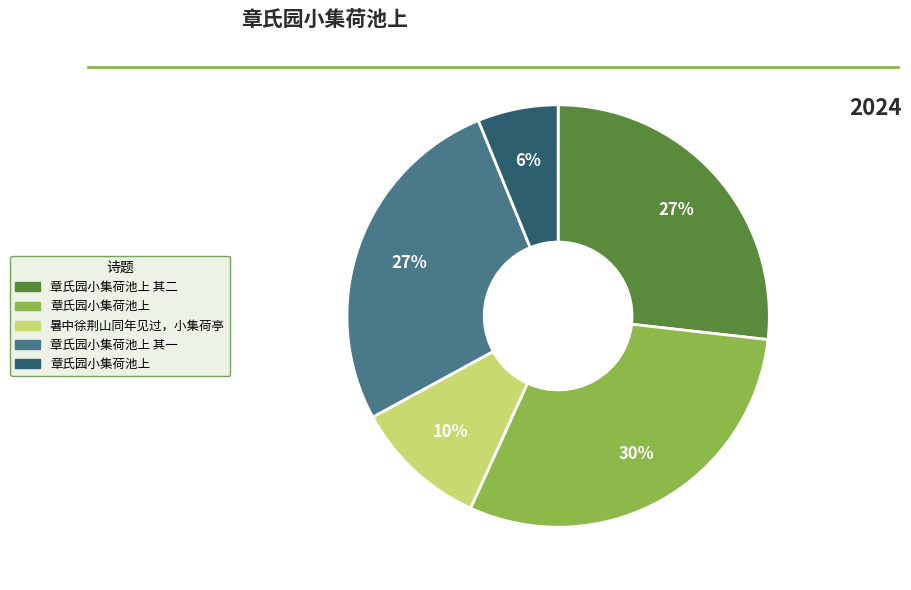

To the nearest percent, what is the difference between the largest and smallest slice percentages?

24%